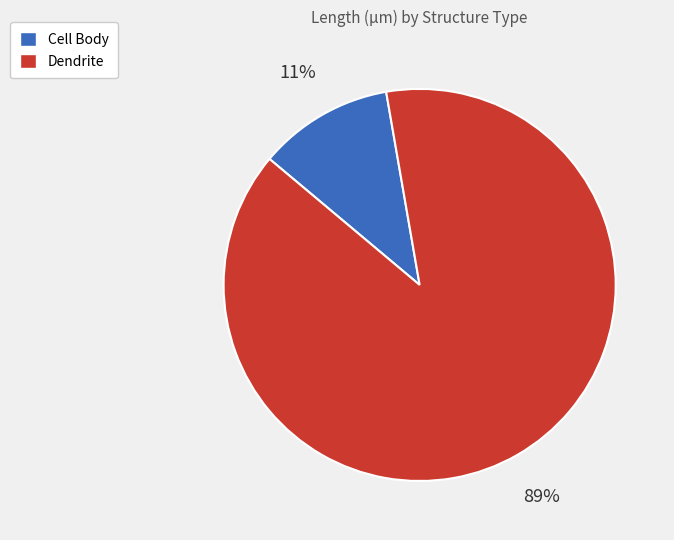

How many slices are in this pie chart?

2